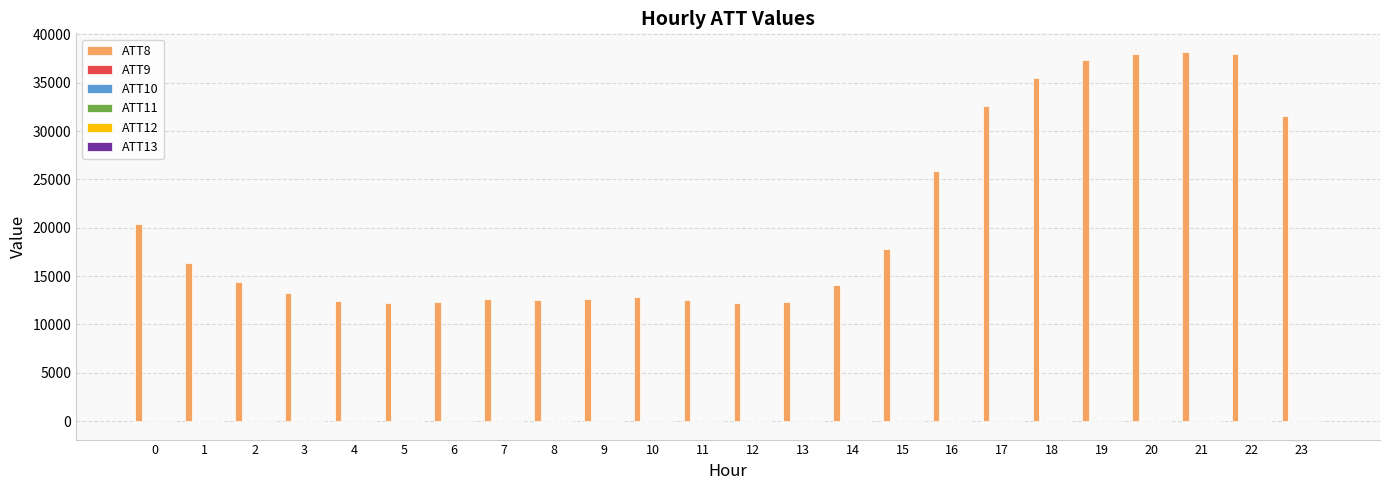

Count the number of categories in the chart.

24